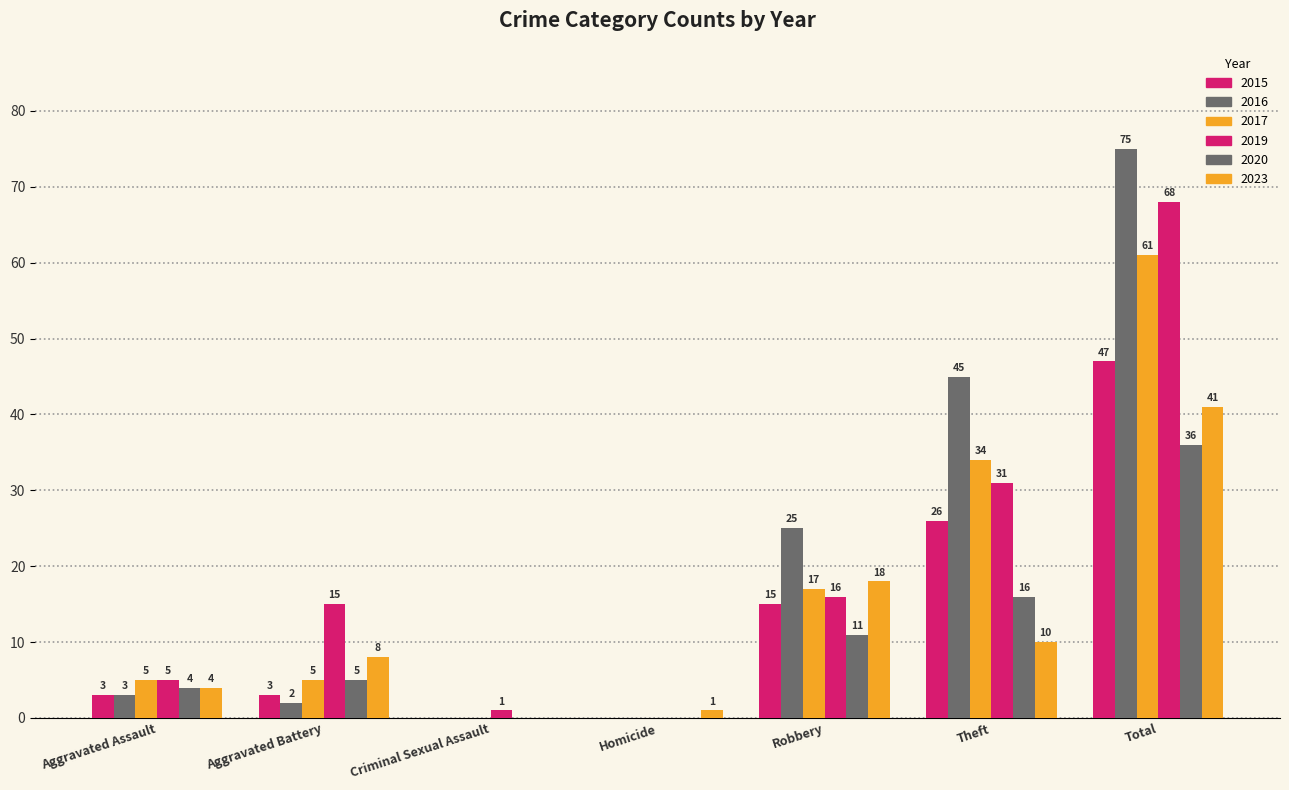

The 2017 series shows 41 at Criminal Sexual Assault. True or false?

False